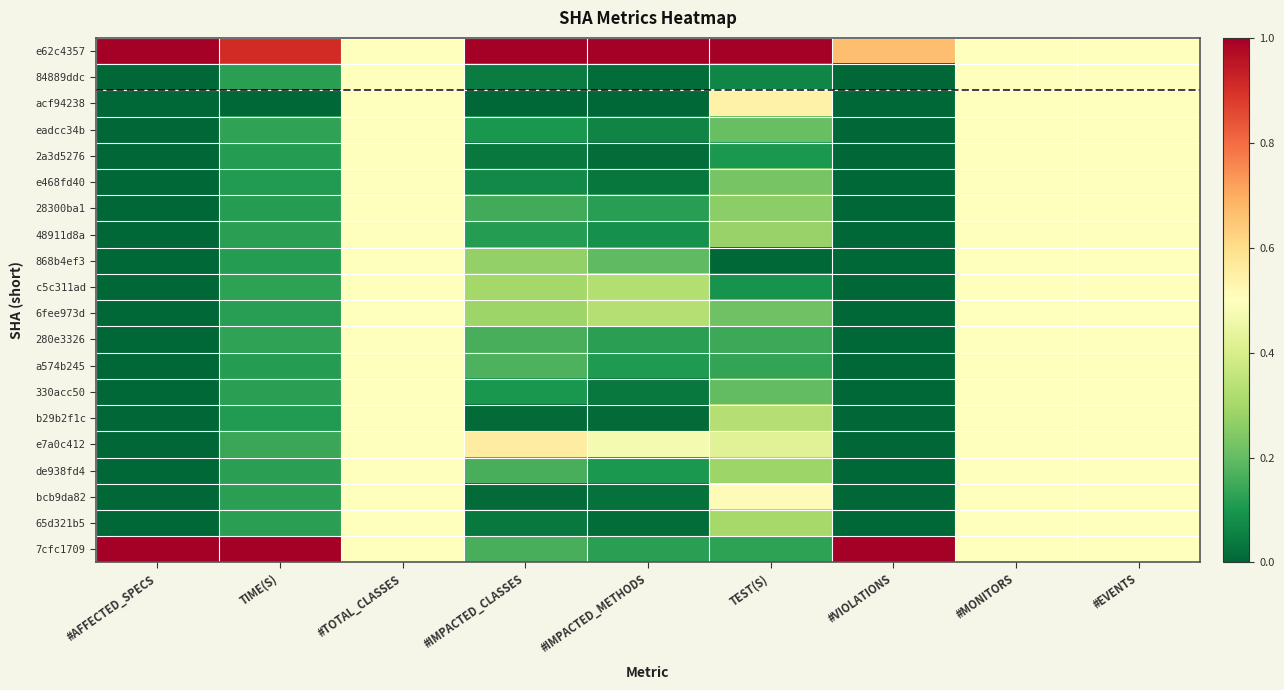

Between #TOTAL_CLASSES and #IMPACTED_CLASSES, which series saw the biggest shift?

e62c4357